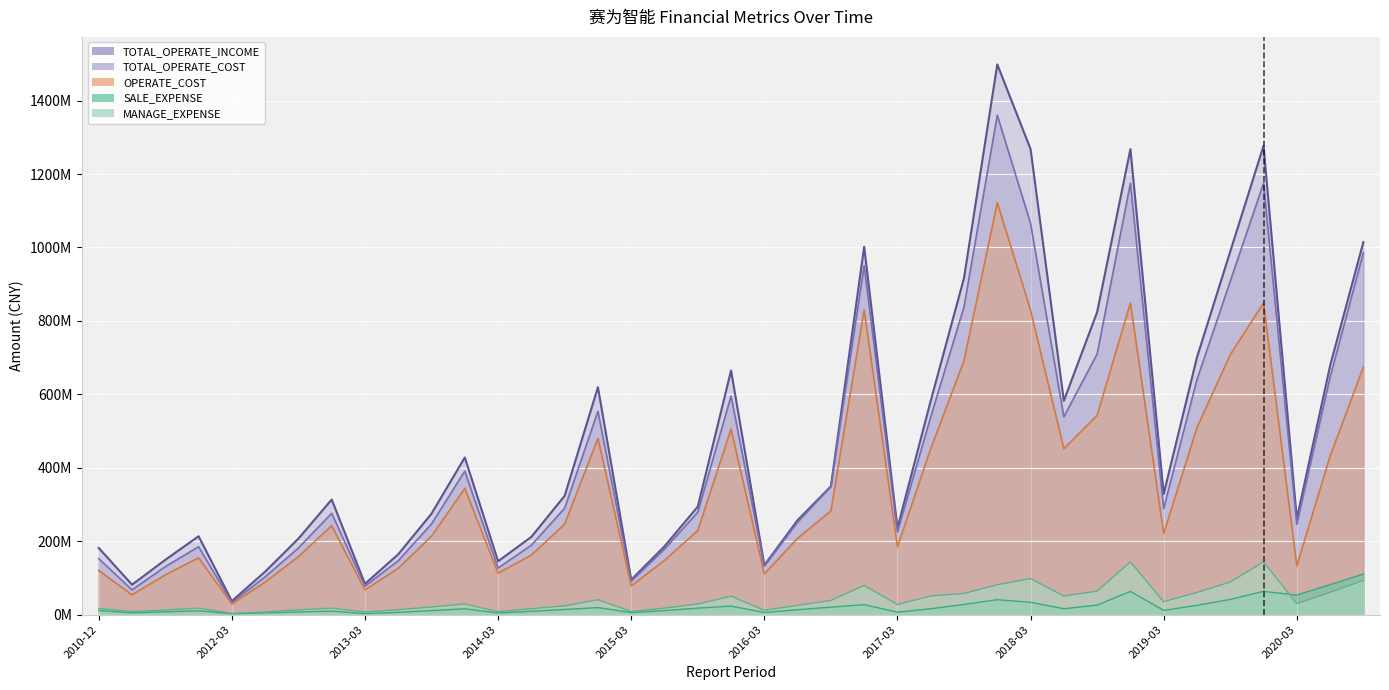

Is the value of TOTAL_OPERATE_COST at 2016-06 greater than the value of MANAGE_EXPENSE at 2019-09?

Yes